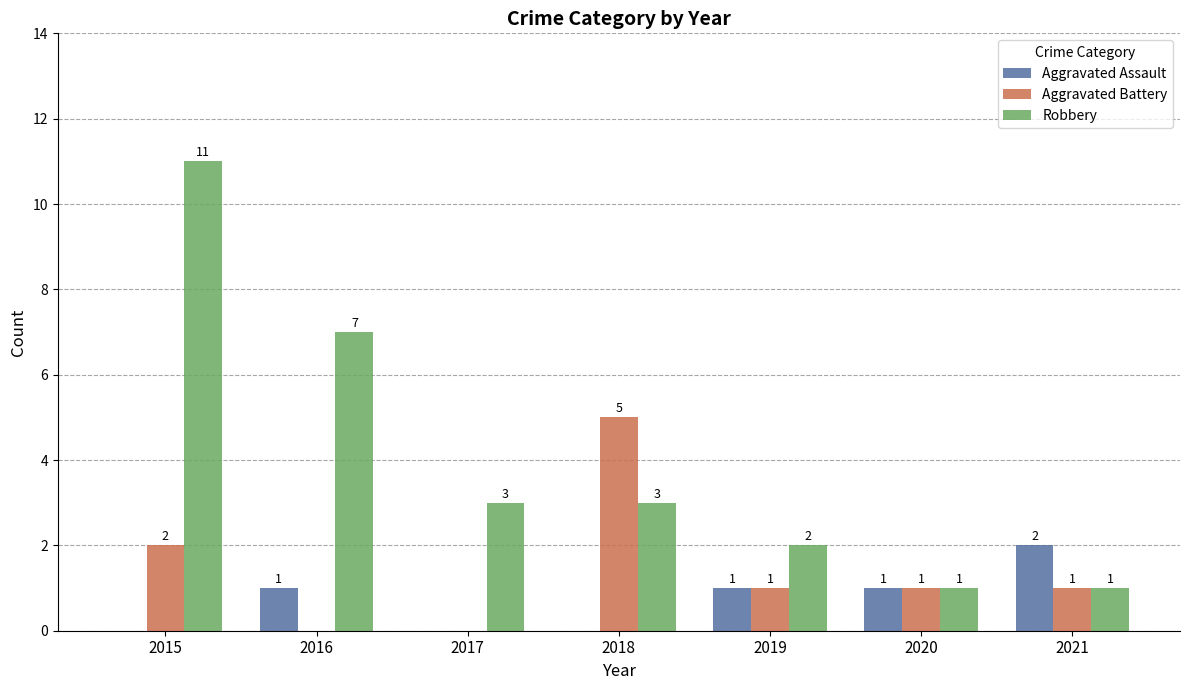

How many distinct data groups are displayed?

3